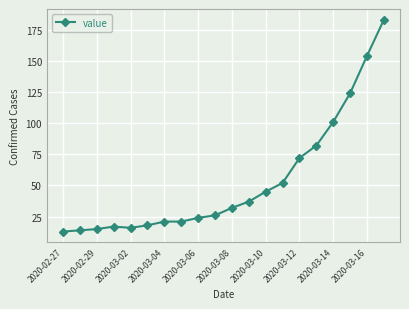

What is the value of the 7th point from the left?

21